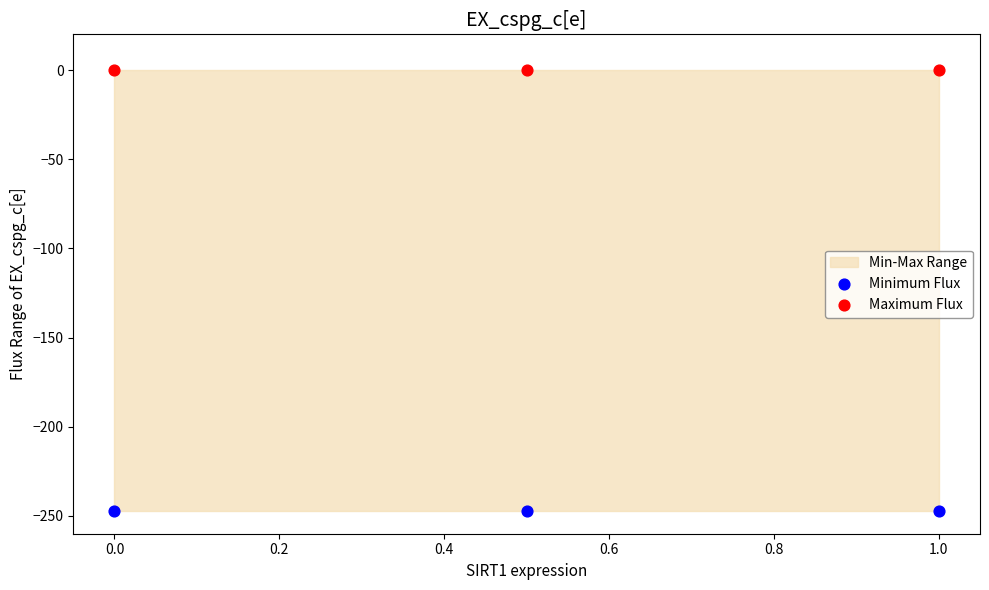

Which series reaches the minimum Y coordinate?

Minimum Flux